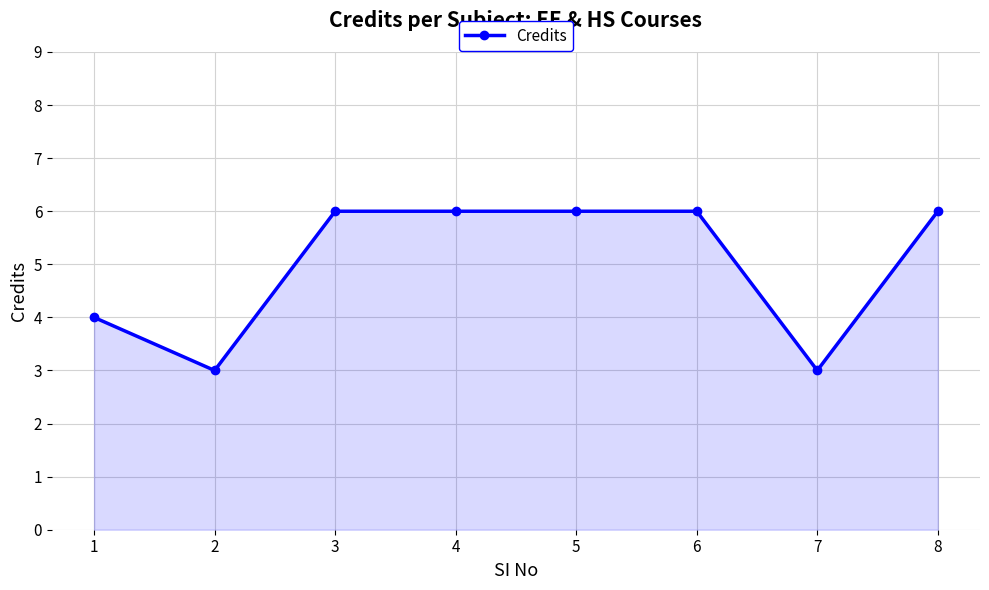

How many categories are shown in the chart?

8